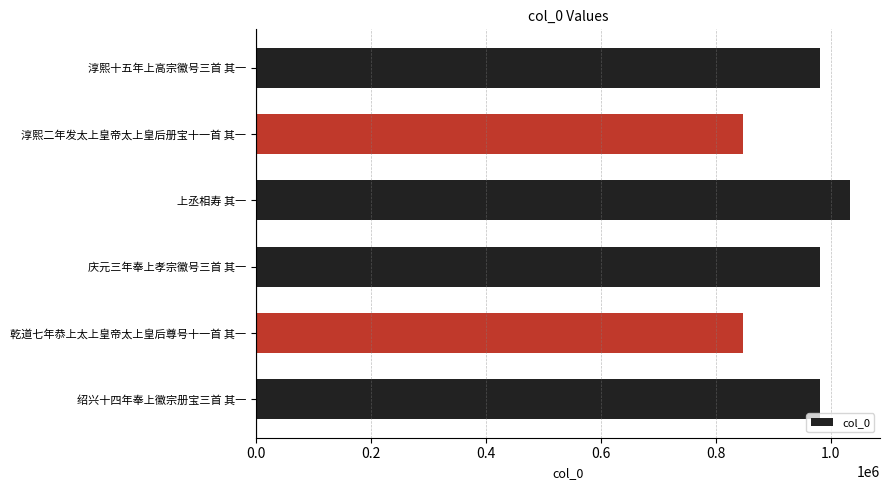

What is the value of the 5th bar from the top?

847819